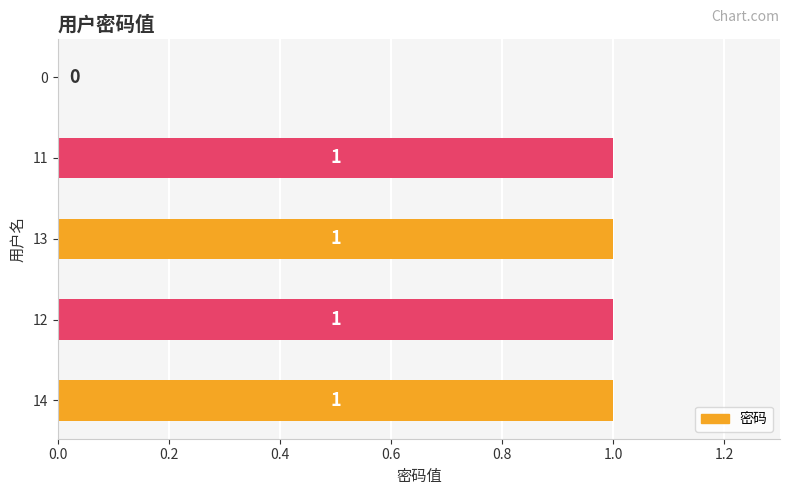

Is it true that the value at 13 is 1?

True